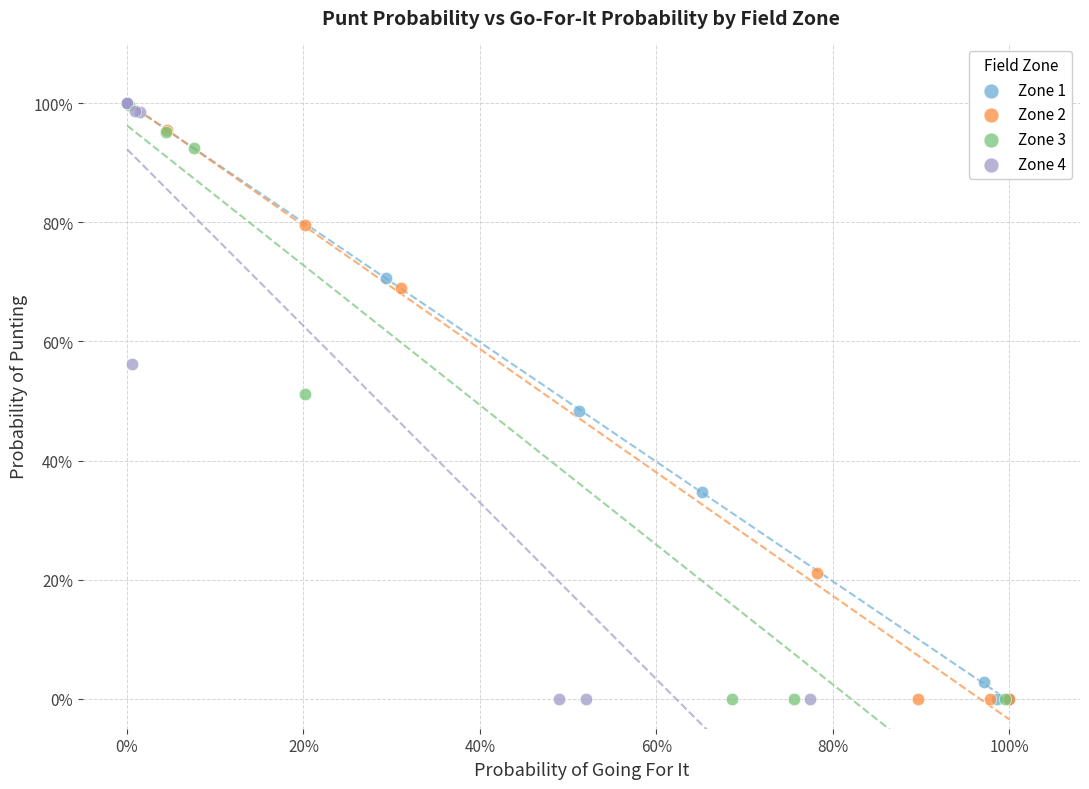

What are all the series names shown in the legend?

Zone 1, Zone 2, Zone 3, Zone 4